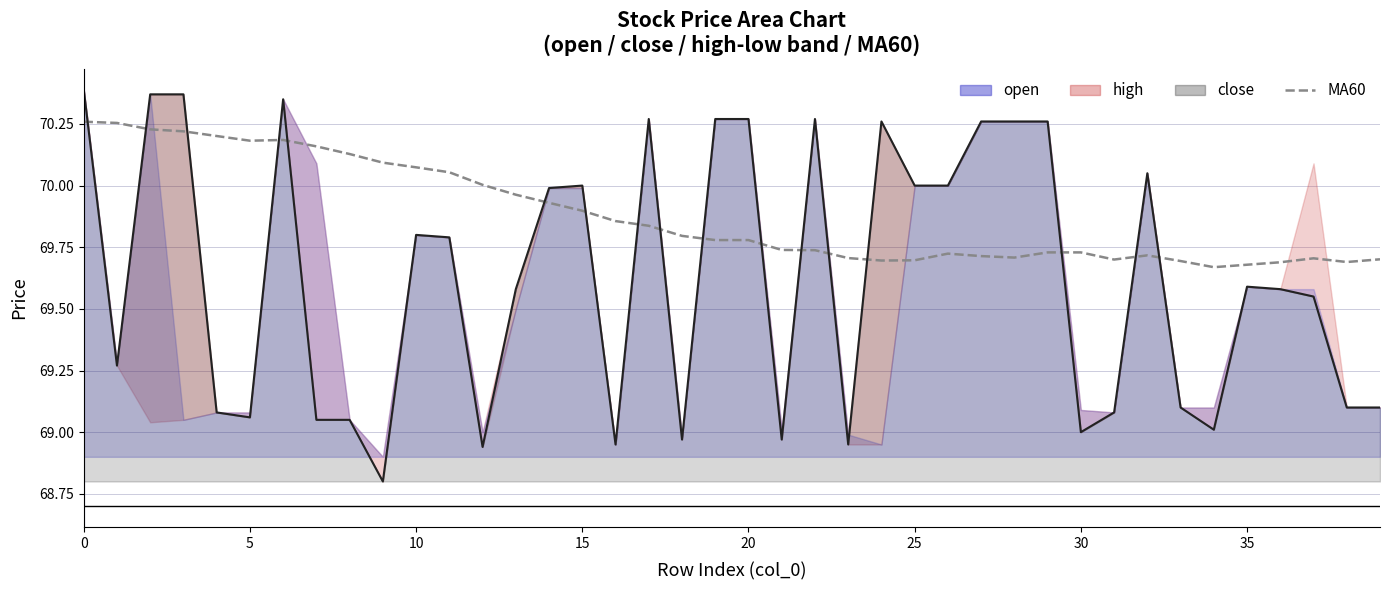

What is the difference between the maximum and minimum values in the close_line series?

1.6